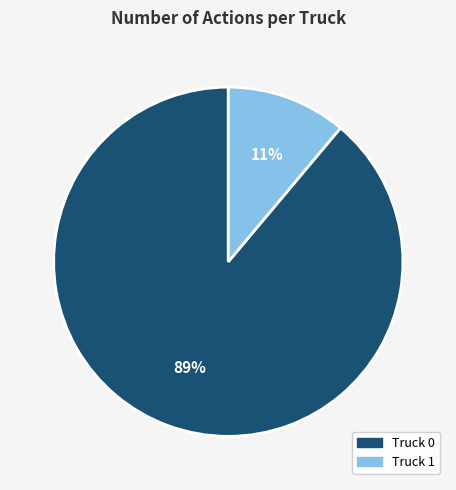

Does Truck 1 account for over 50% of the chart?

No